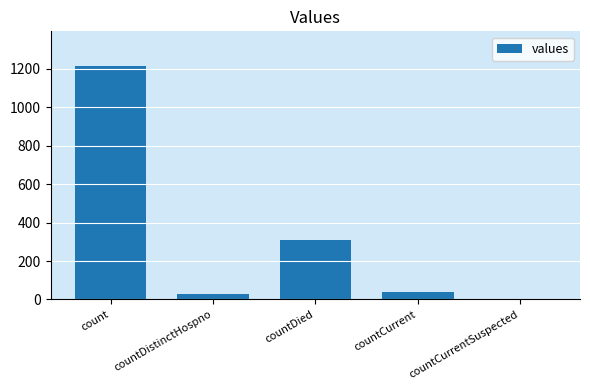

How many distinct data groups are displayed?

1